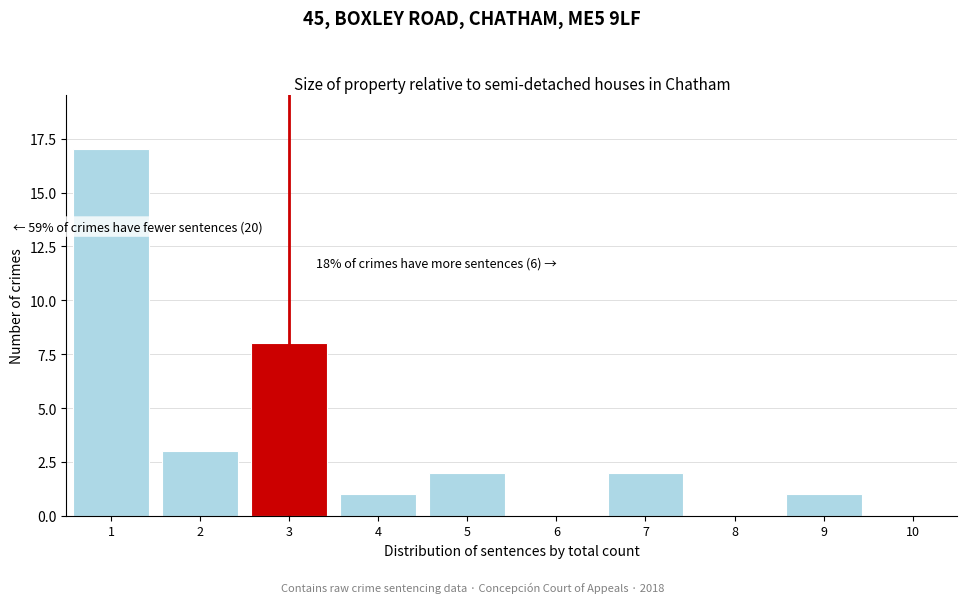

Reading right to left, list all the values displayed in this chart.

10=0	9=1	8=0	7=2	6=0	5=2	4=1	3=8	2=3	1=17